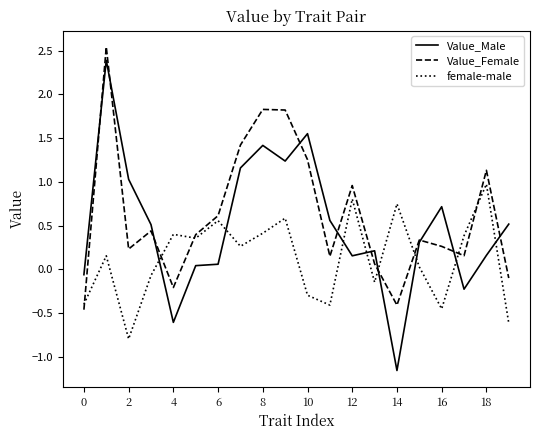

At how many categories does at least one series exceed 0?

19